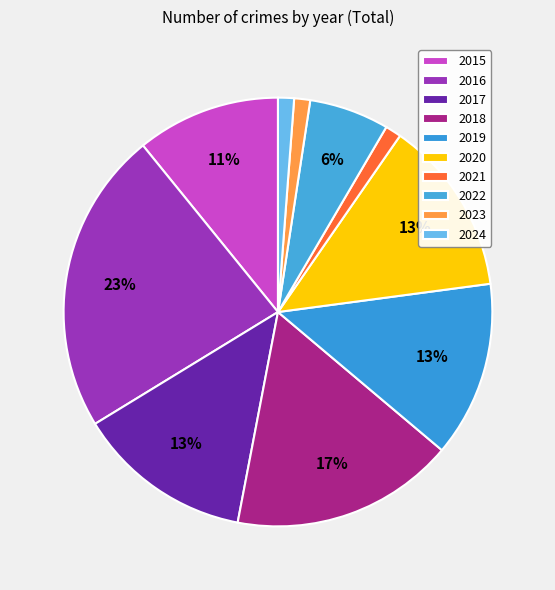

True or false: 2016 accounts for 31% of the total.

False